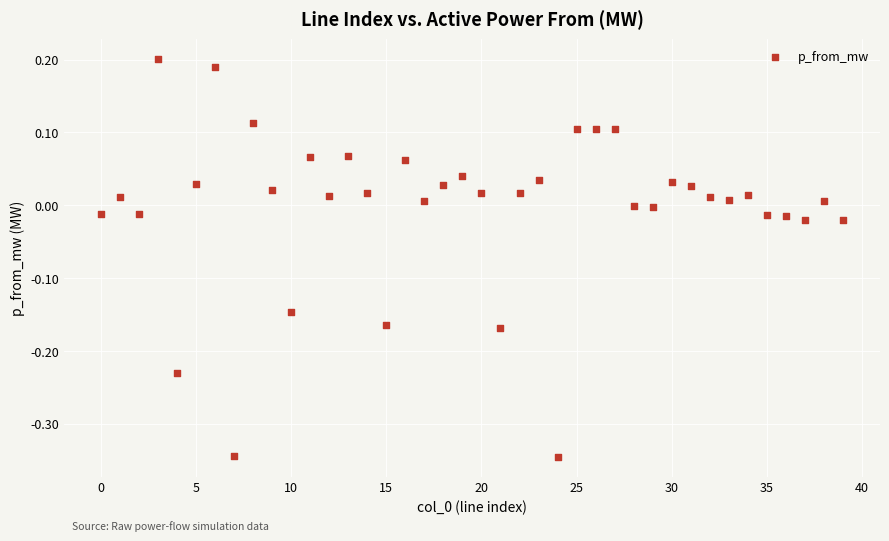

What is the range of Y values (max minus min)?

0.5